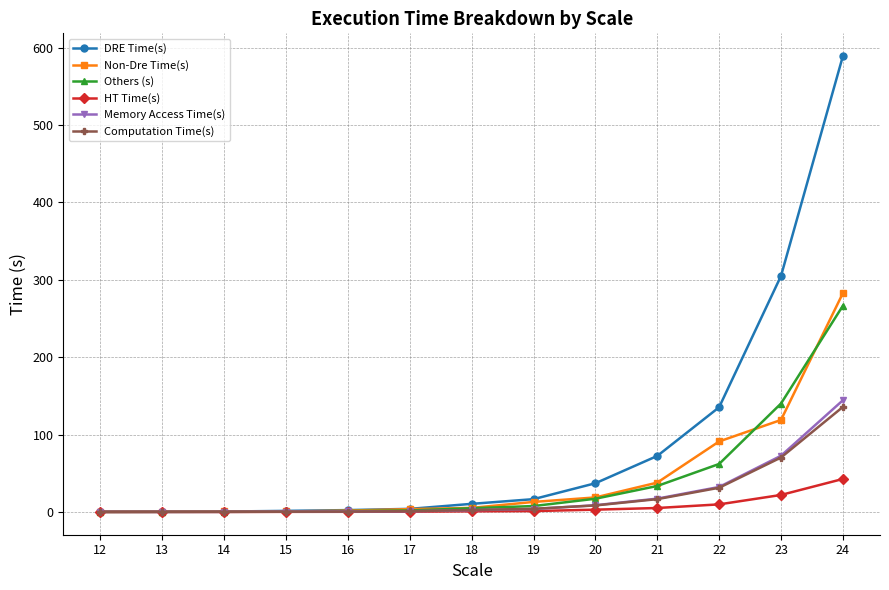

How many categories are shown in the chart?

13